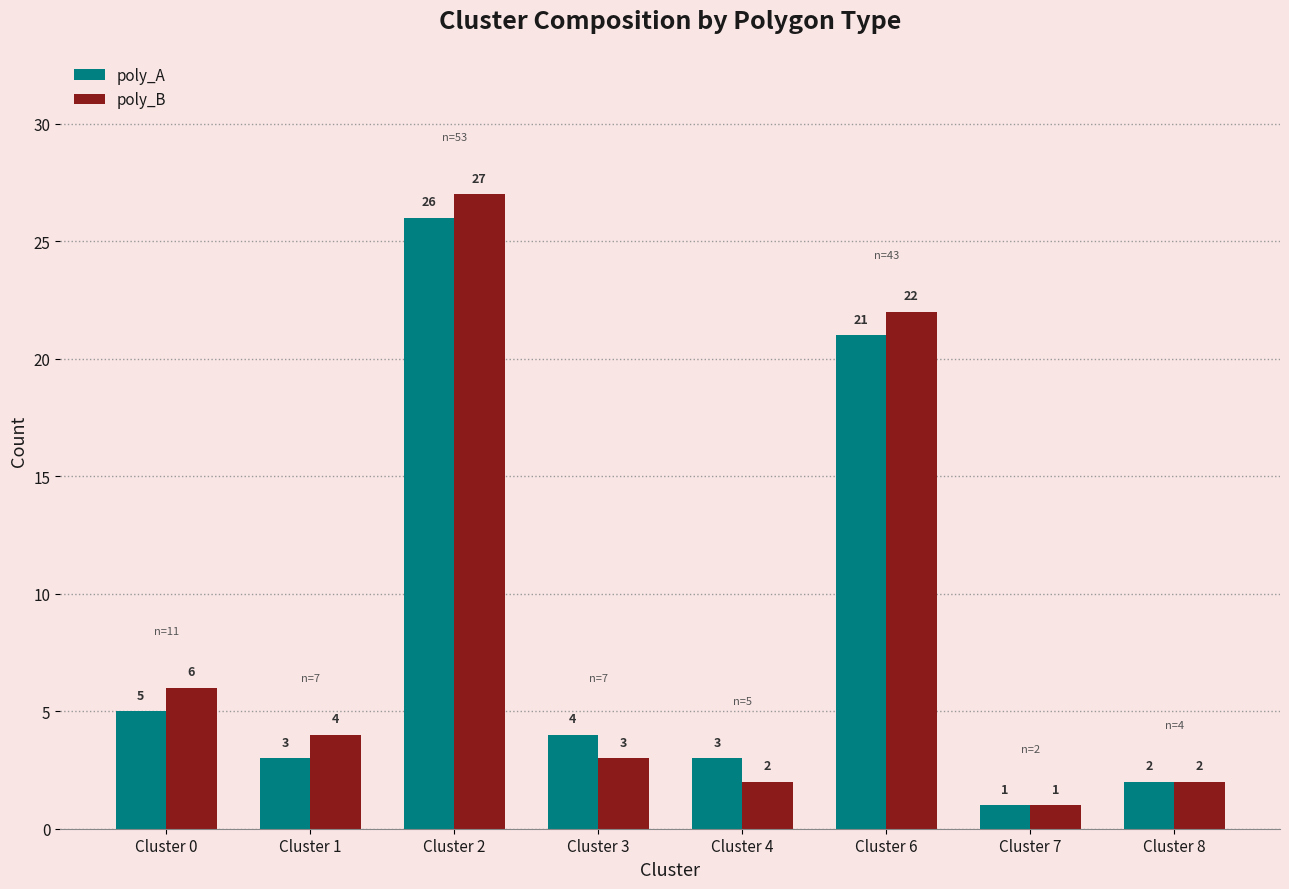

Is it true that poly_B equals 0 at Cluster 7?

False